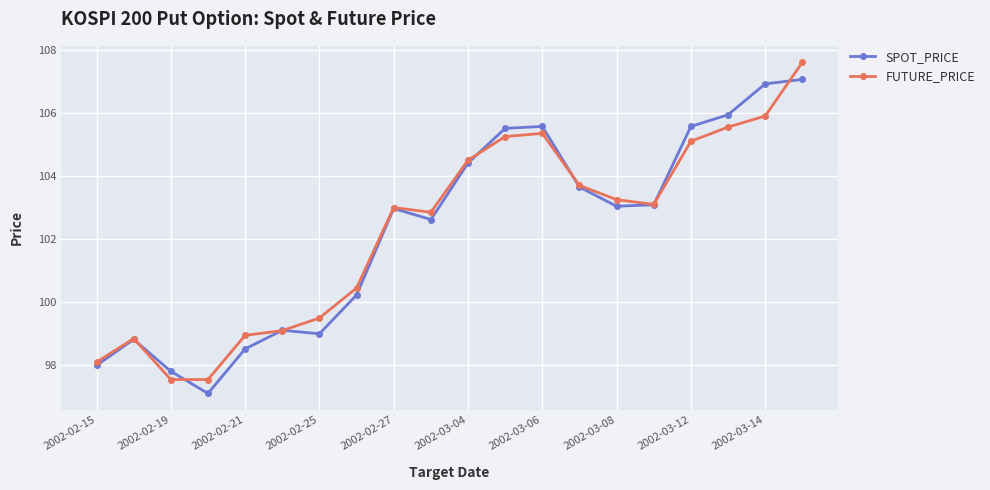

List the series in order of their peak value, highest first.

FUTURE_PRICE, SPOT_PRICE